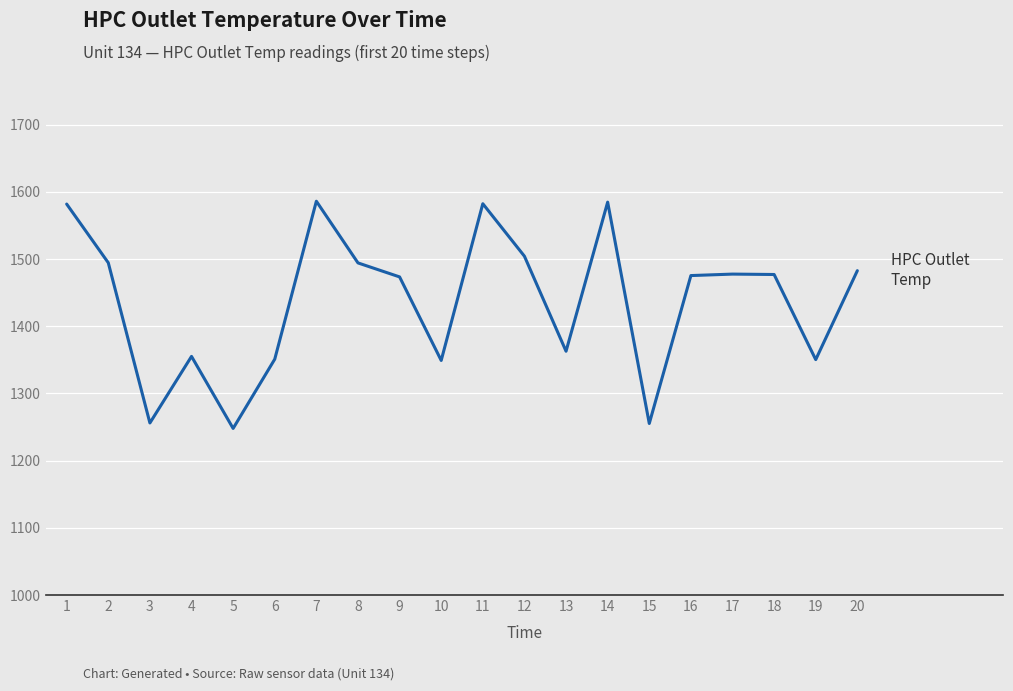

What is the maximum value shown in the chart?

1586.0